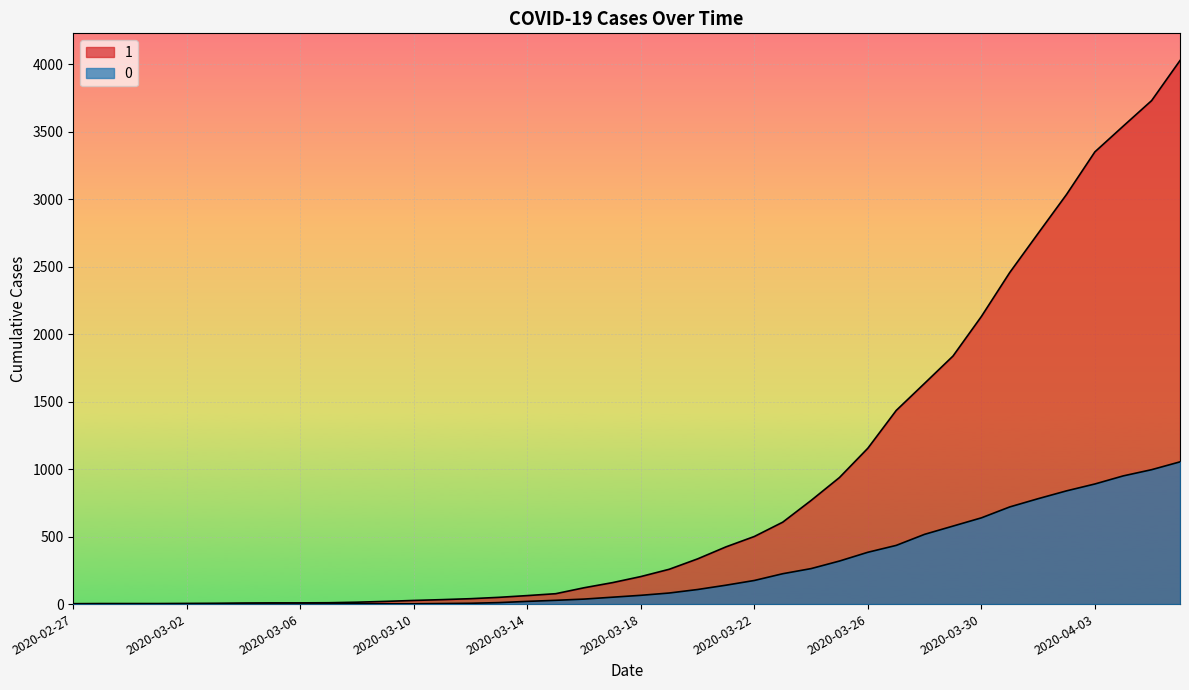

Rank the categories by 1 value from highest to lowest.

2020-04-06, 2020-04-05, 2020-04-04, 2020-04-03, 2020-04-02, 2020-04-01, 2020-03-31, 2020-03-30, 2020-03-29, 2020-03-28, 2020-03-27, 2020-03-26, 2020-03-25, 2020-03-24, 2020-03-23, 2020-03-22, 2020-03-21, 2020-03-20, 2020-03-19, 2020-03-18, 2020-03-17, 2020-03-16, 2020-03-15, 2020-03-14, 2020-03-13, 2020-03-12, 2020-03-11, 2020-03-10, 2020-03-09, 2020-03-08, 2020-03-07, 2020-03-05, 2020-03-06, 2020-03-04, 2020-03-03, 2020-03-02, 2020-02-28, 2020-02-29, 2020-03-01, 2020-02-27